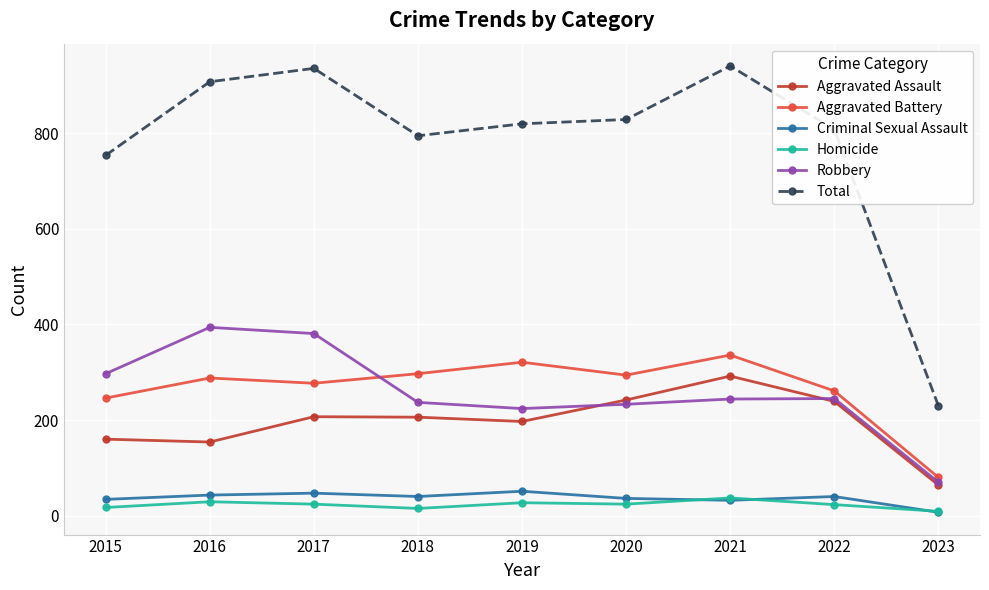

What is the value of the Criminal Sexual Assault point at the 7th from the left?

32